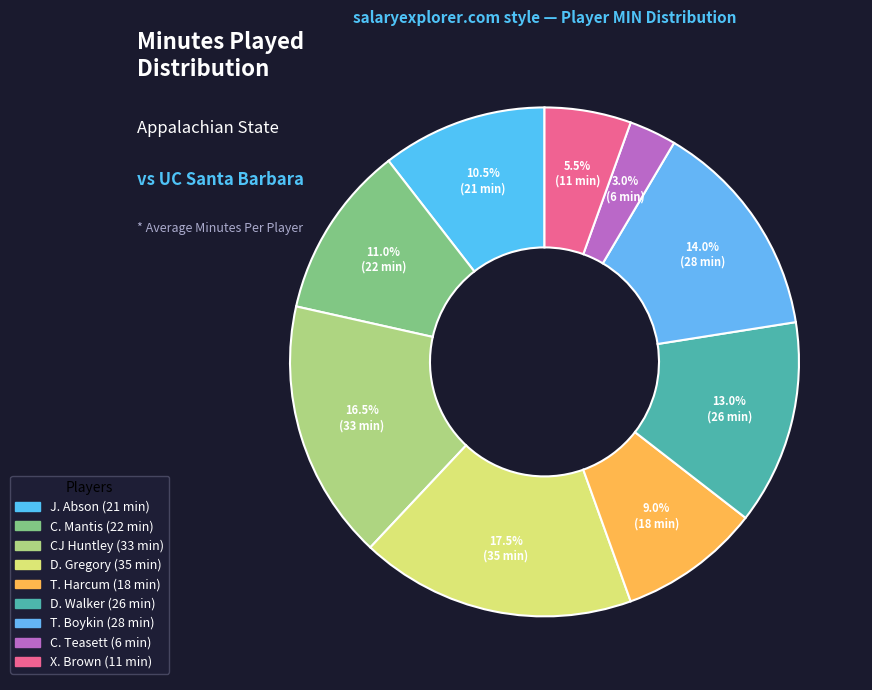

How many slices are in this pie chart?

9